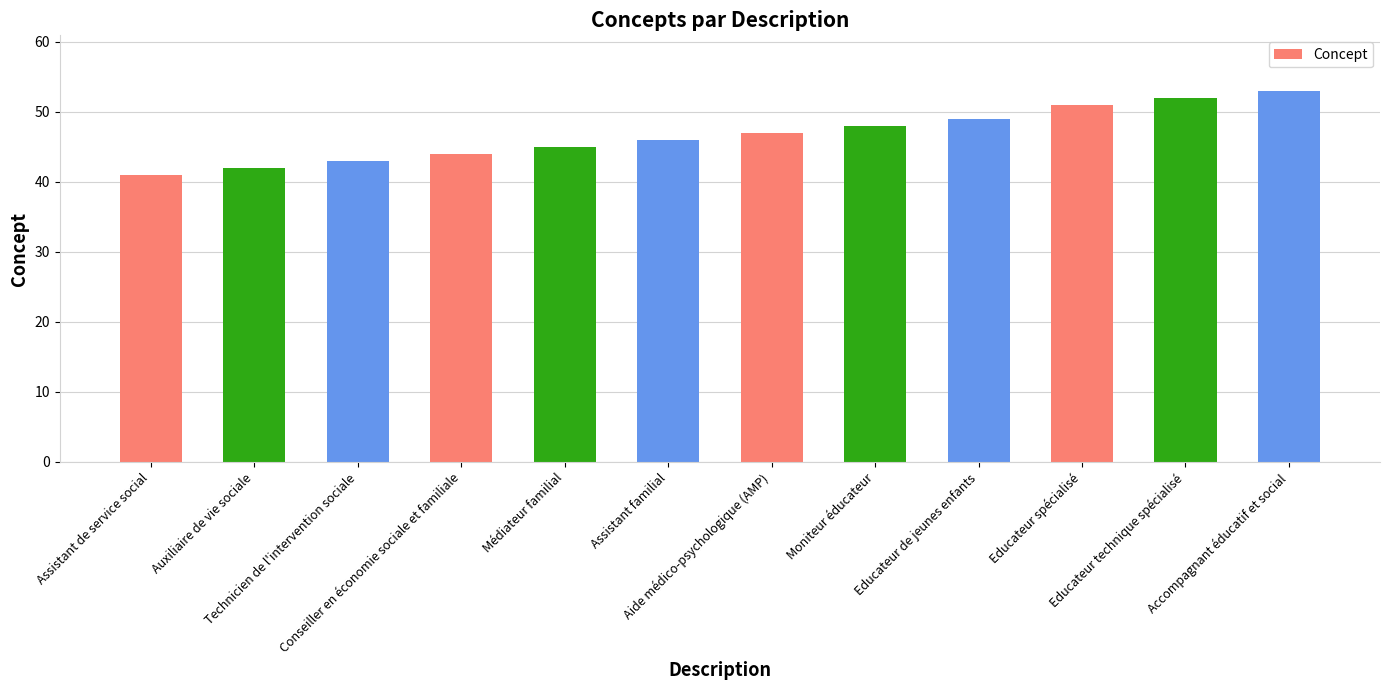

True or false: the data shows 51 at Educateur spécialisé.

True